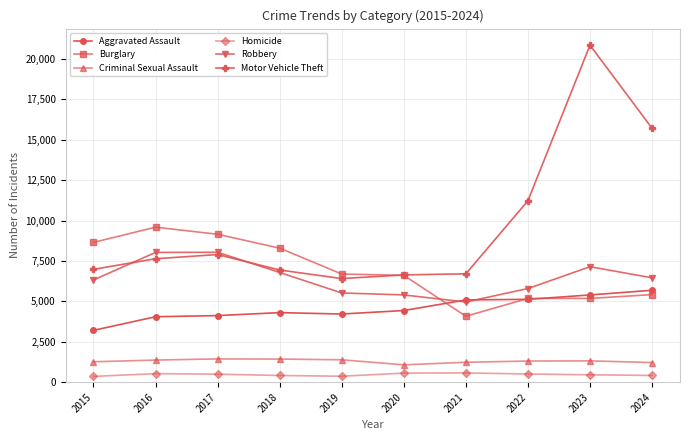

True or false: Homicide has more than 0 interior local peaks.

True